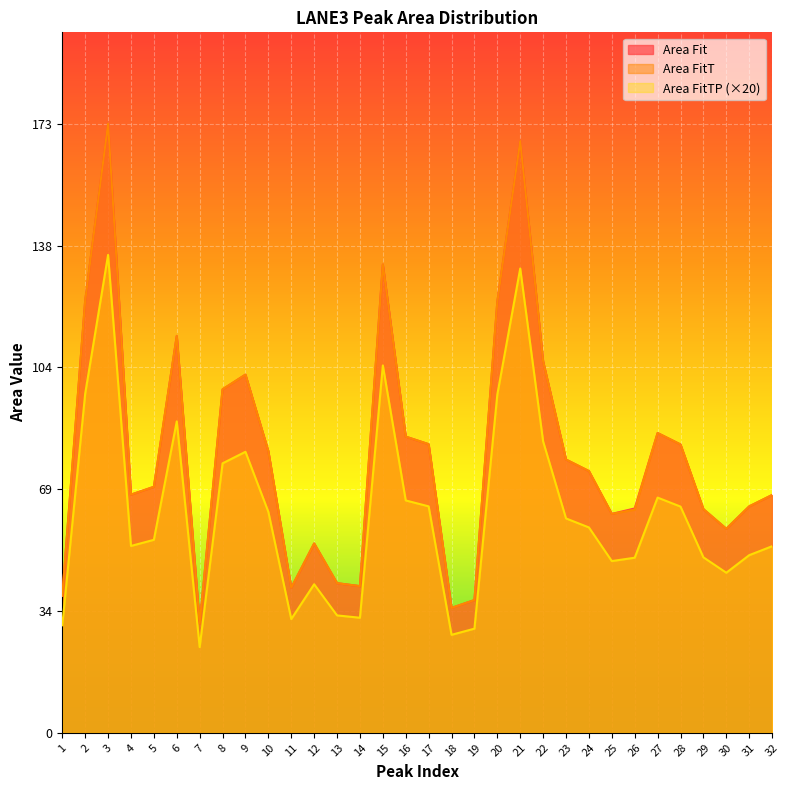

What is the maximum value shown in the chart?

173.6